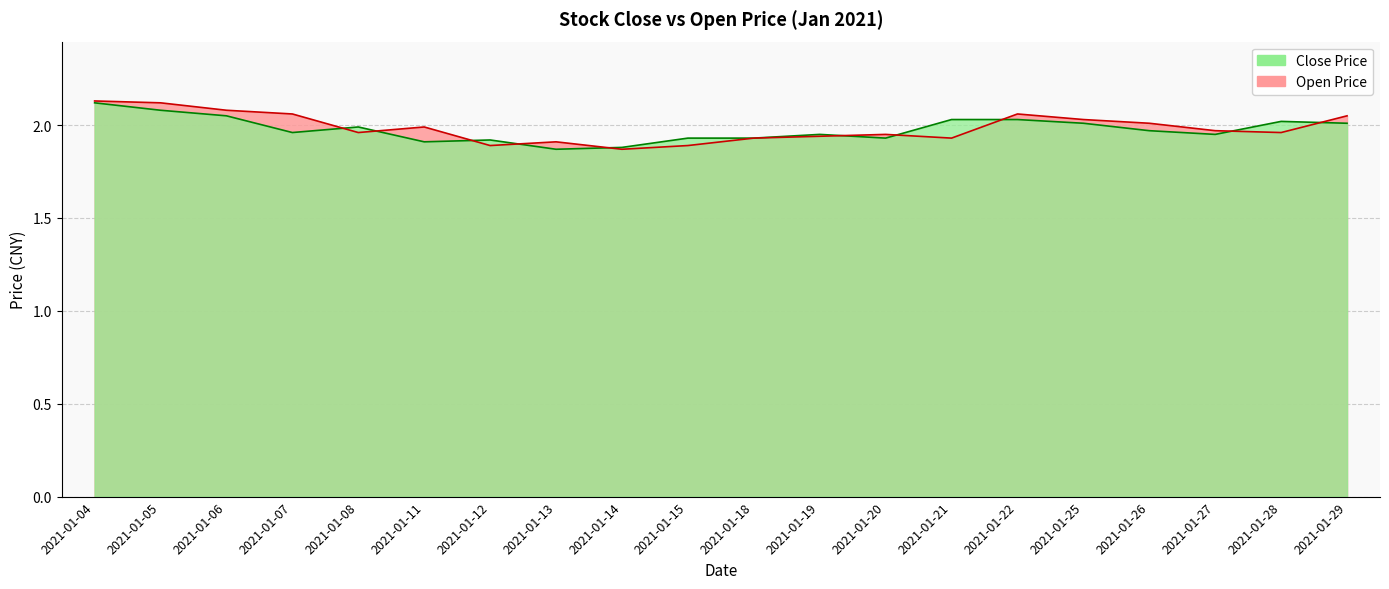

At which category does the chart reach its peak across all series?

2021-01-04